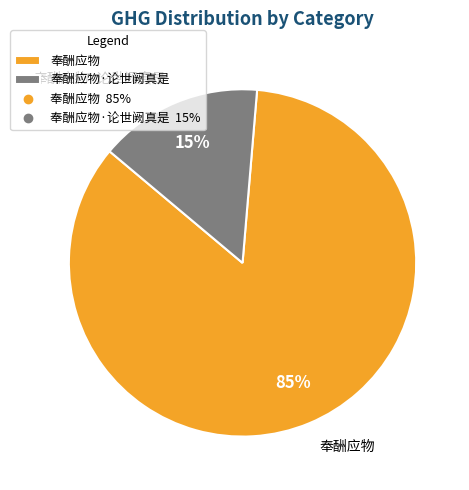

To the nearest percent, what is the difference between the largest and smallest slice percentages?

70%